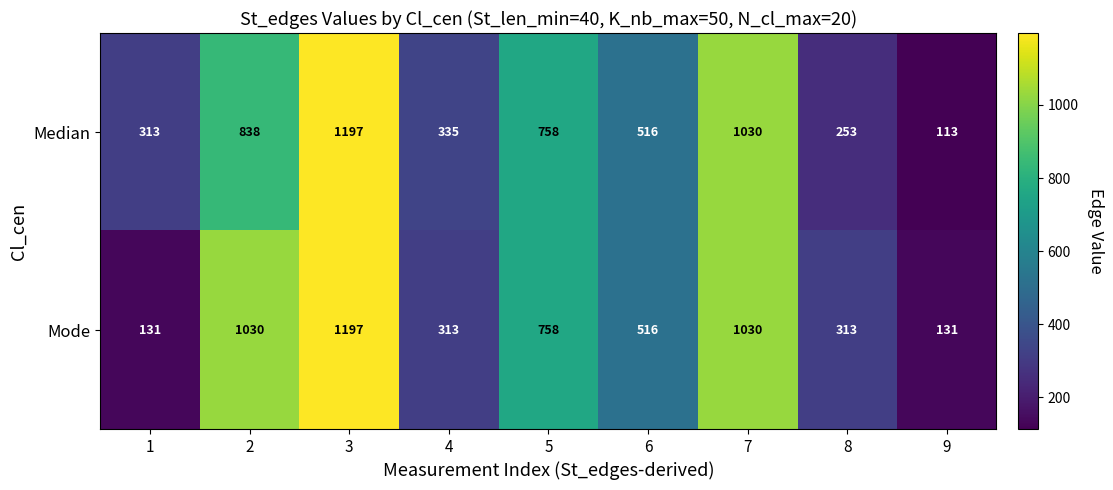

List the series in order of their overall mean, highest first.

Mode, Median